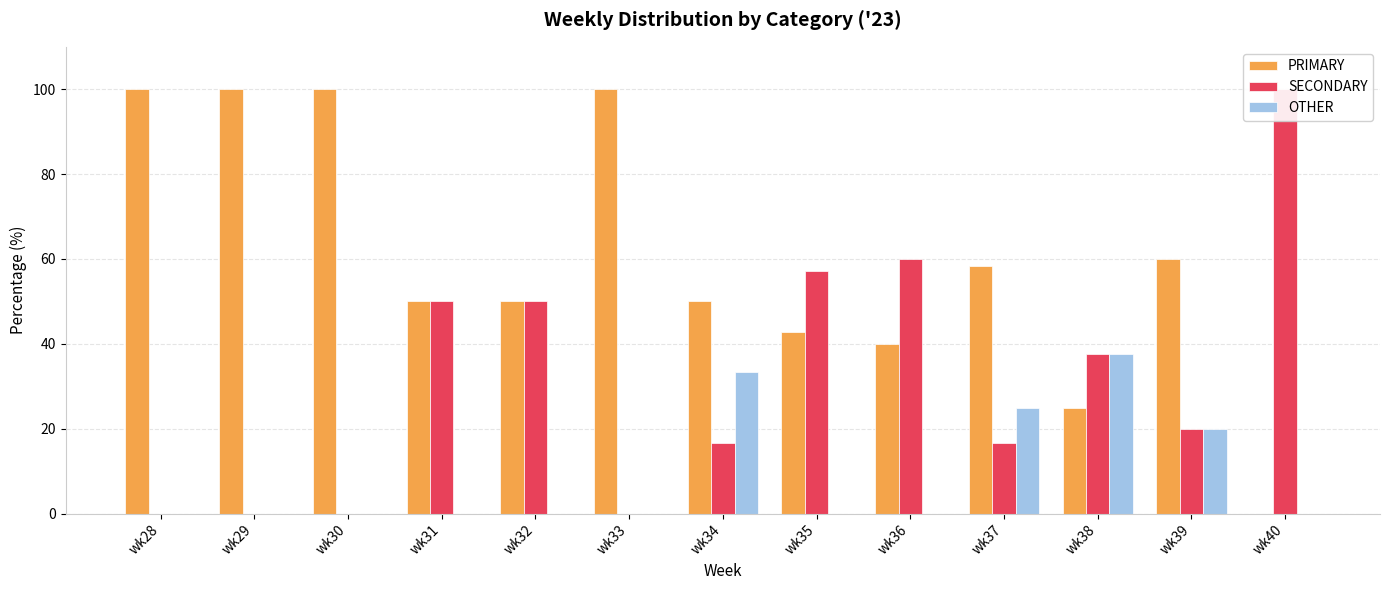

Where does the PRIMARY series first go above 50?

wk28